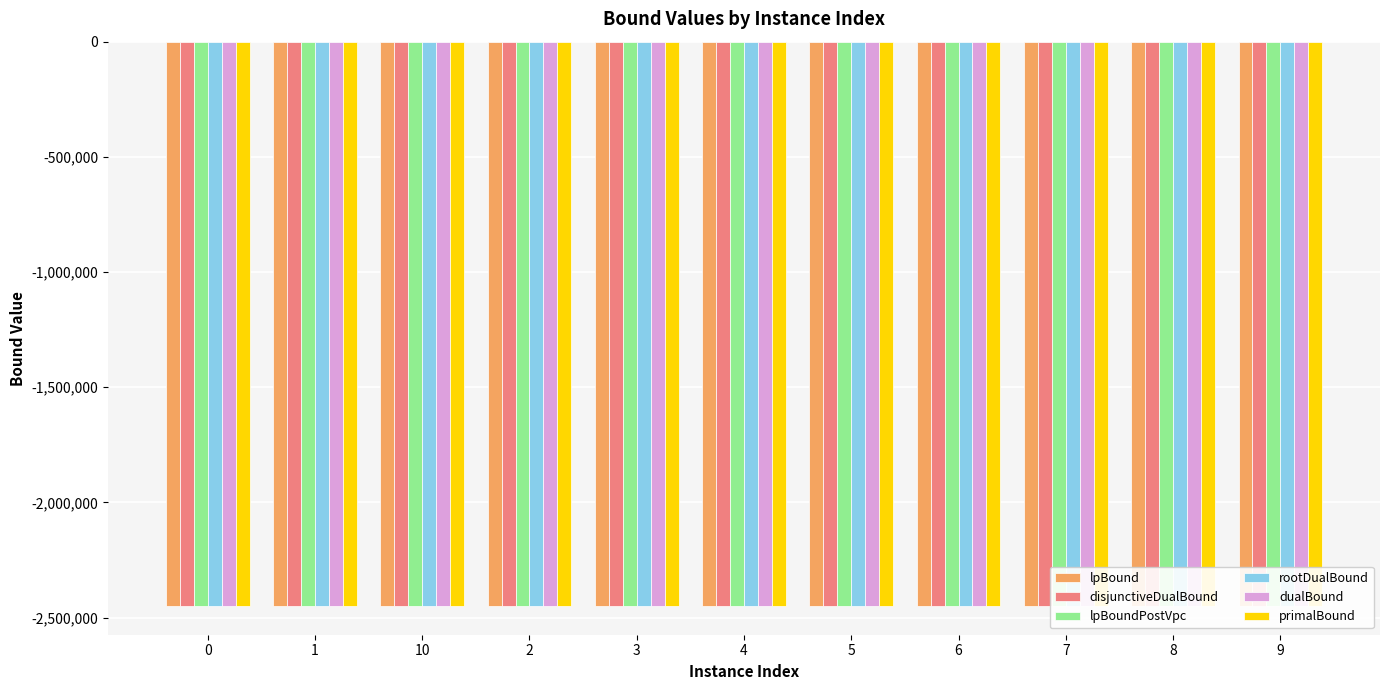

The value of lpBound at 8 is -666172.9. True or false?

False